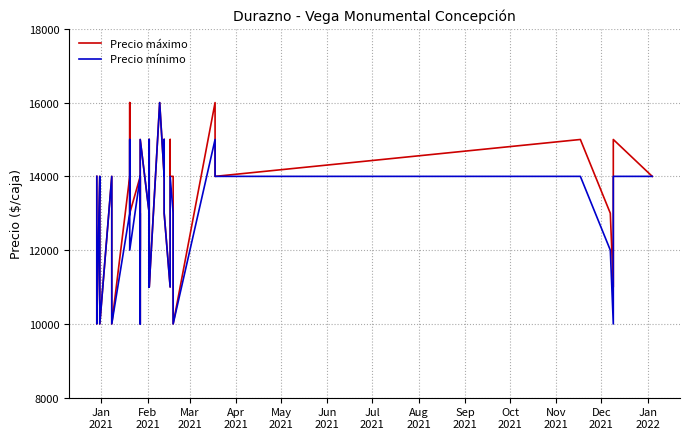

True or false: Precio máximo and Precio mínimo cross at least once.

False